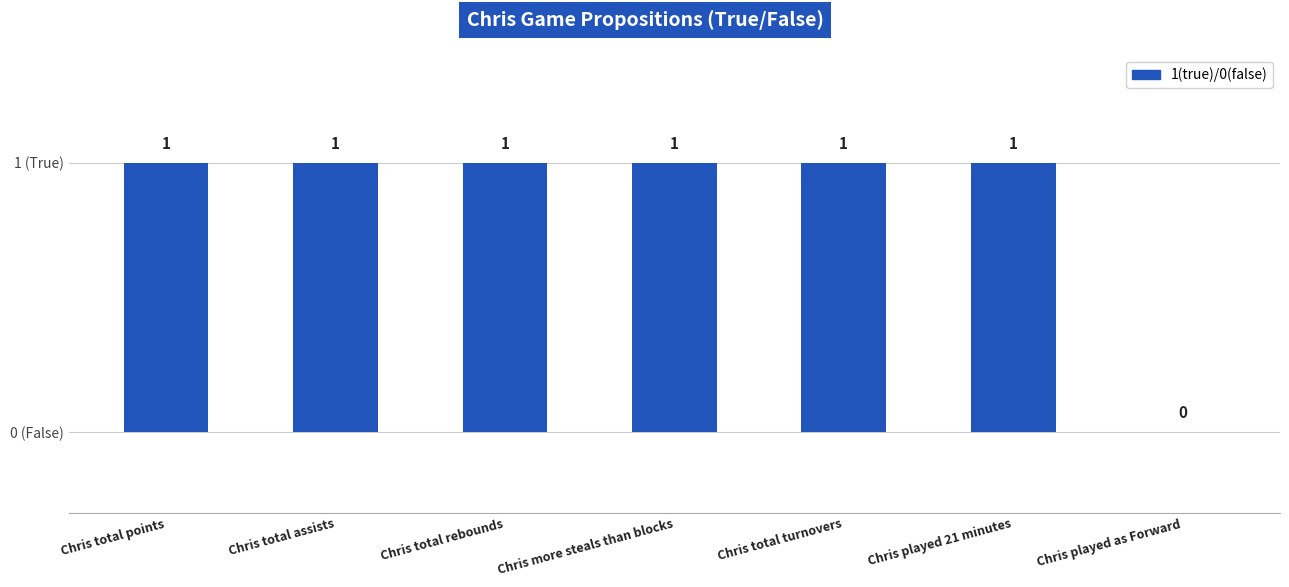

What is the label of the 6th bar from the left?

Chris played 21 minutes